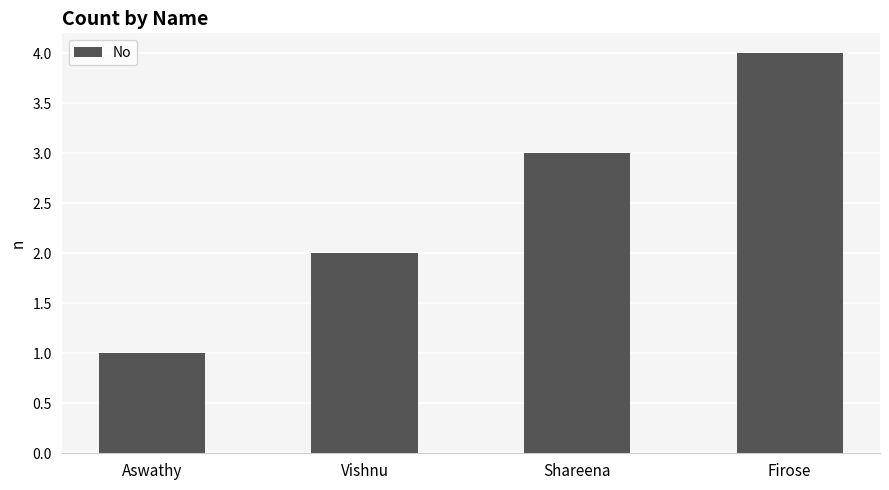

What is the maximum value shown in the chart?

4